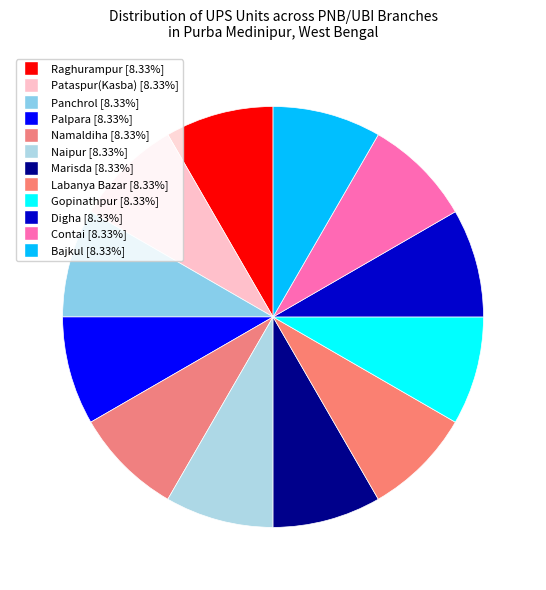

Count the number of slices in the pie.

12